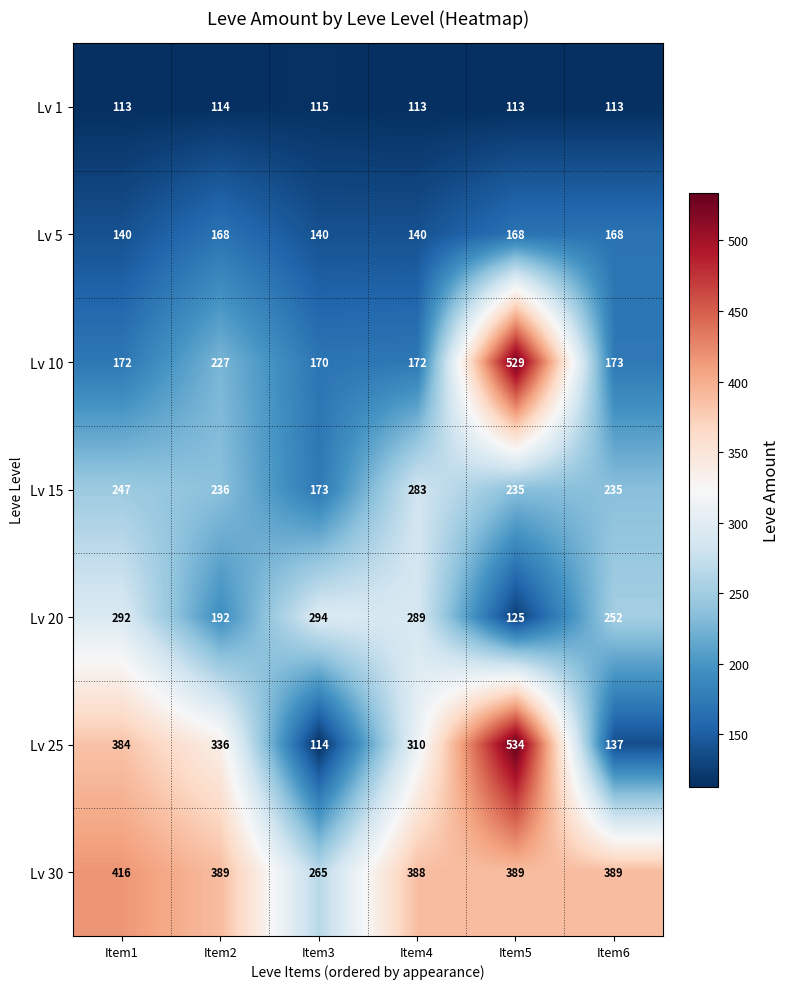

What is the sum of the Lv 25 values at Item5 and Item1?

918